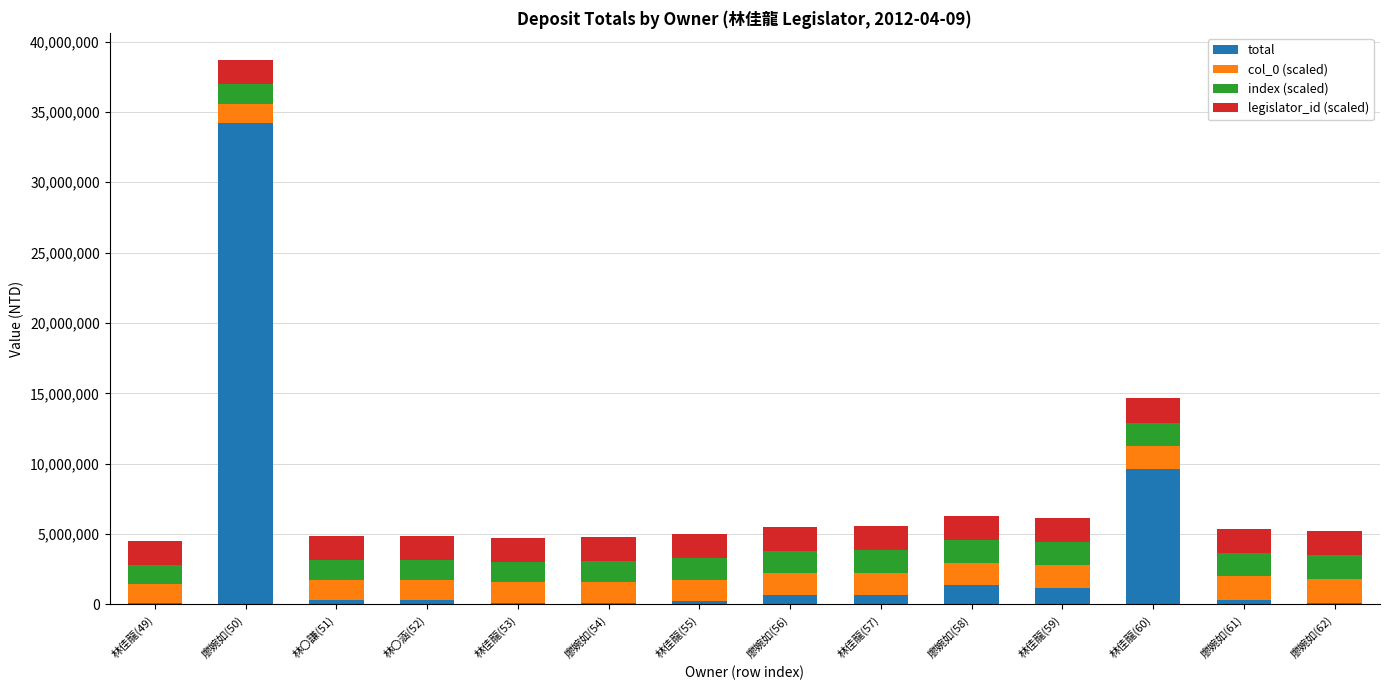

At which category is the sum across all series the highest?

廖婉如(50)